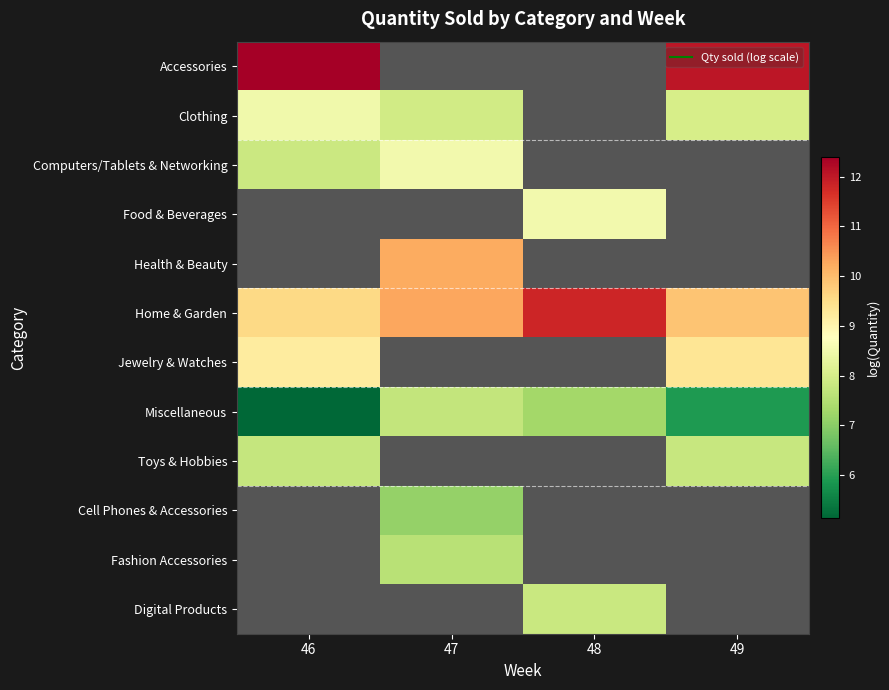

Is the value of Home & Garden at 46 greater than the value of Miscellaneous at 46?

Yes